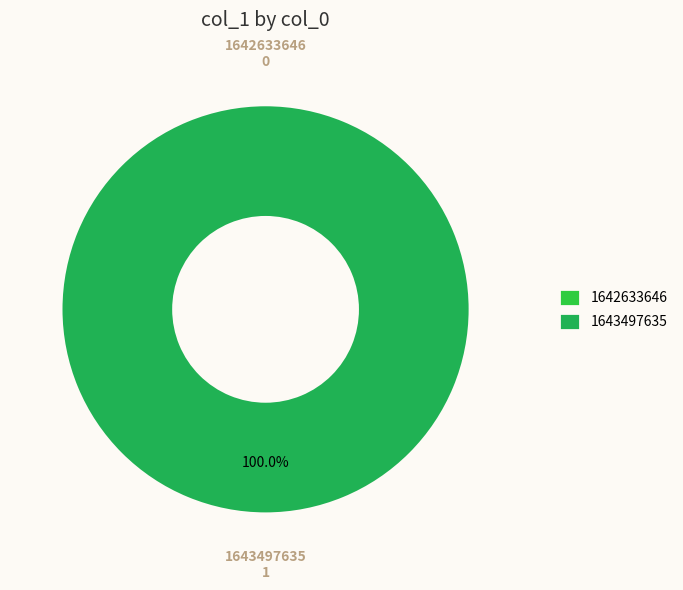

What is the change in value from 1642633646 to 1643497635?

+1